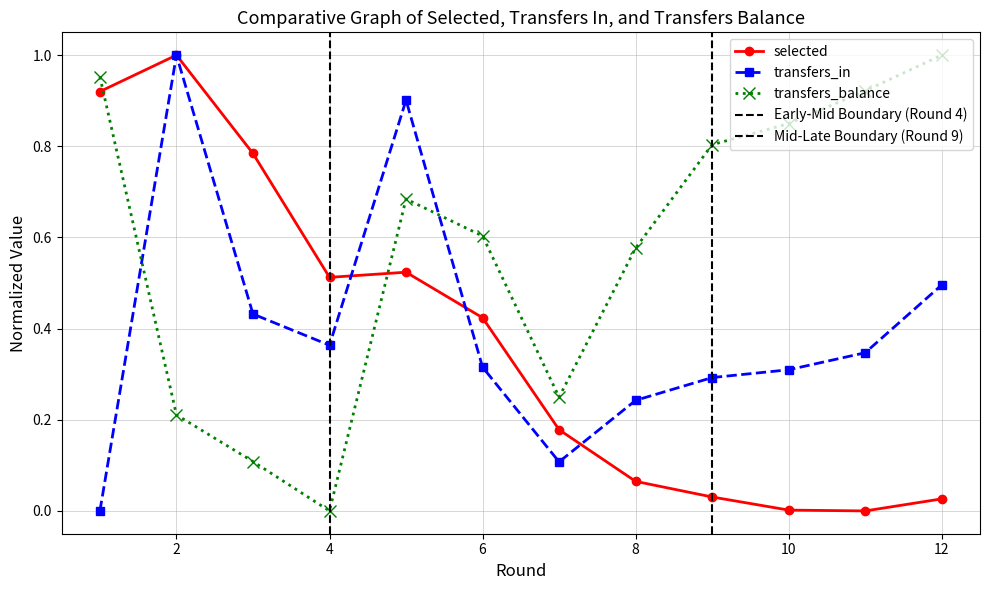

True or false: transfers_in has a value of 0.5 at 6.

False